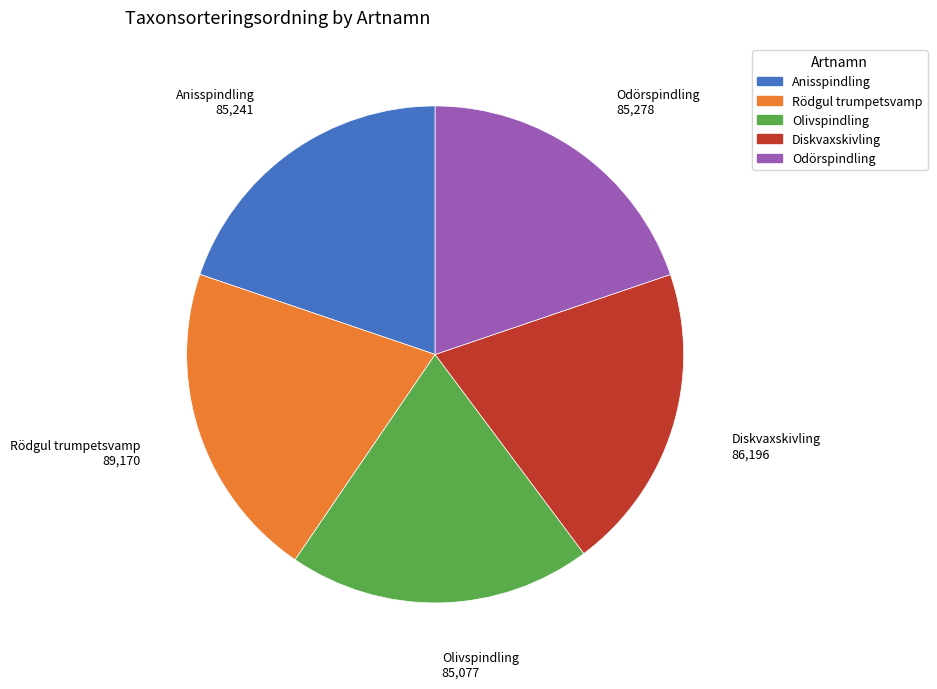

Is the sum of Diskvaxskivling and Rödgul trumpetsvamp greater than half?

No